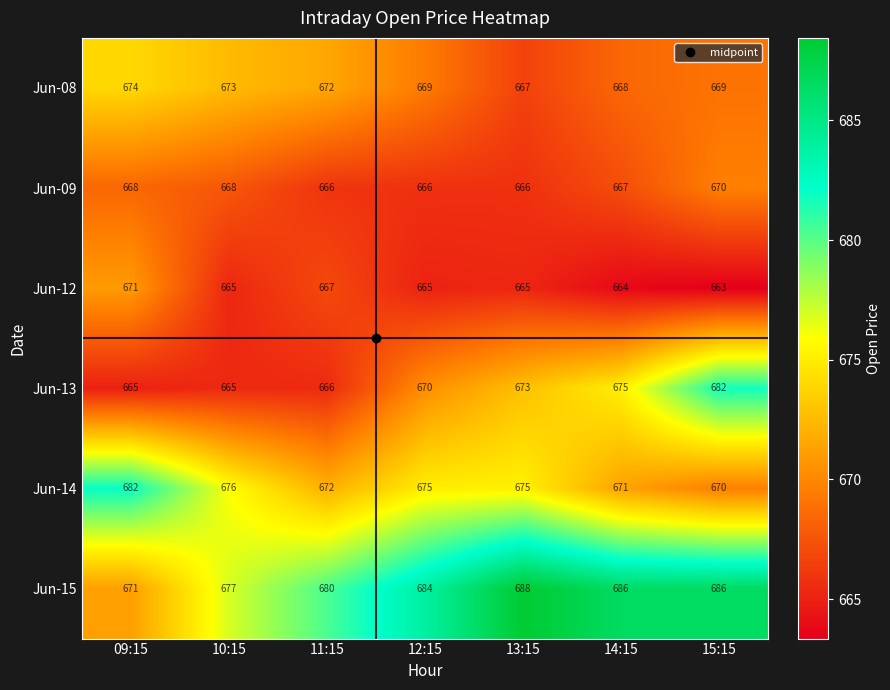

What is the total value across all series at 15:15?

4040